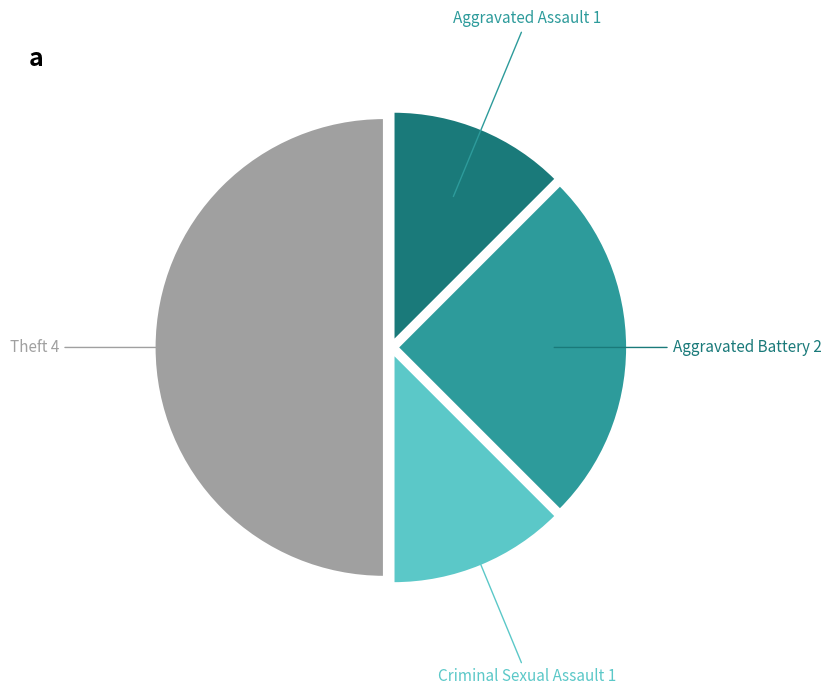

How many slices are in this pie chart?

4